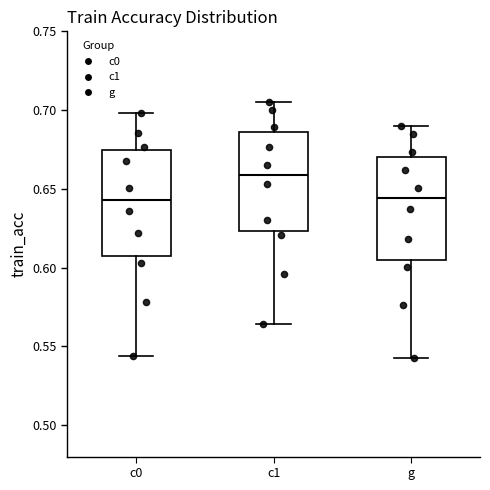

Reading left to right, transcribe this box plot: for each box, give where its median line is, the range the box spans, and where its two whiskers end, as read against the y-axis. The values are not printed on the chart, so give them approximately, as read against the axis.

c0: median 0.645, box 0.610 to 0.675, whiskers 0.545 to 0.700
c1: median 0.660, box 0.625 to 0.685, whiskers 0.565 to 0.705
g: median 0.645, box 0.605 to 0.670, whiskers 0.540 to 0.690